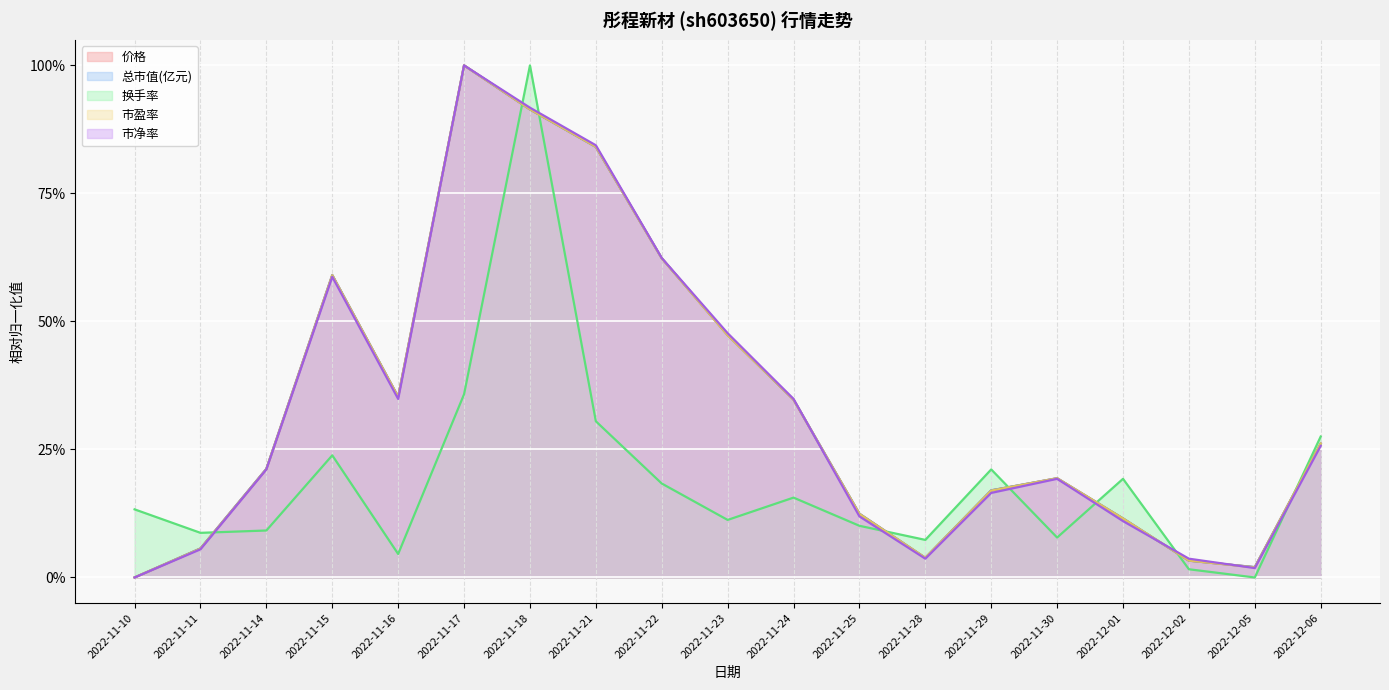

What is the label of the 2nd point from the left?

2022-11-11